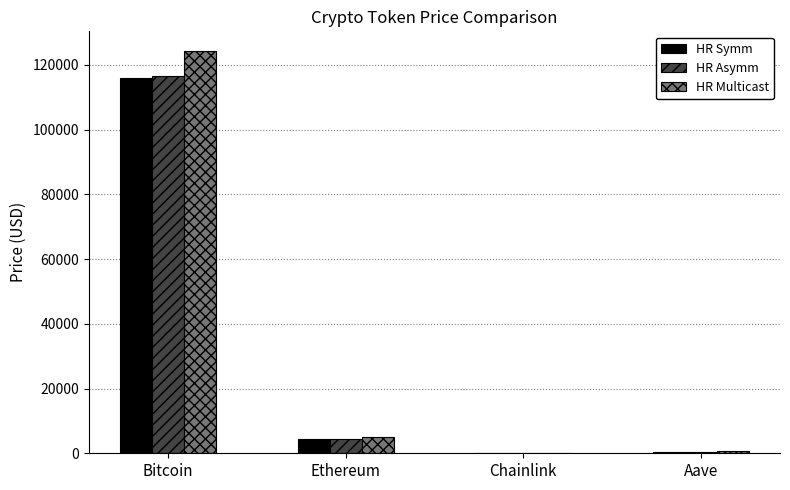

At which category is the sum across all series the highest?

Bitcoin